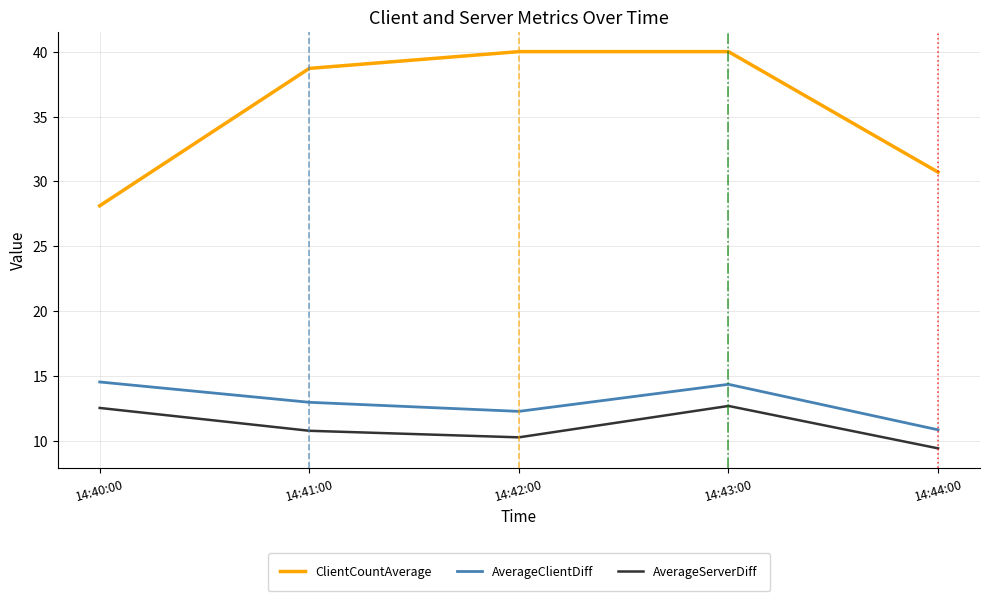

Where is the first local minimum for AverageClientDiff?

14:42:00